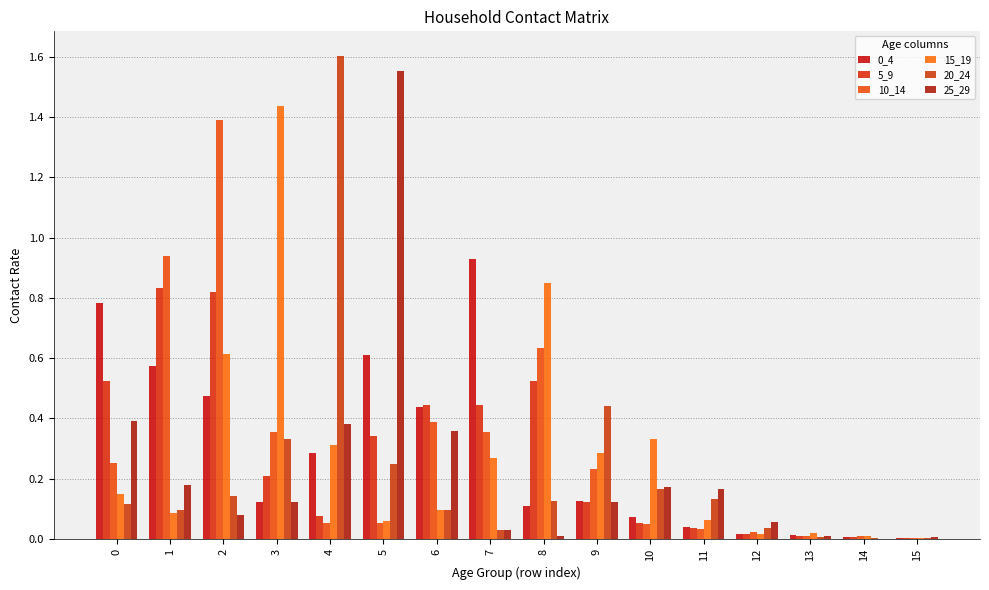

Is it true that 20_24 equals 0.1 at 1?

False